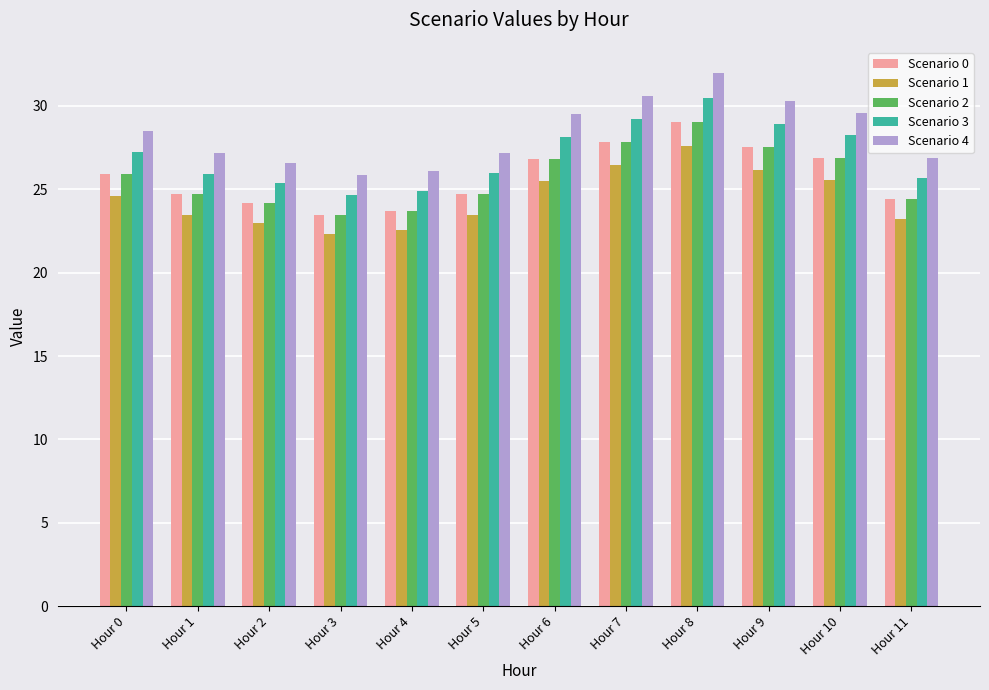

Are the bars horizontal?

No